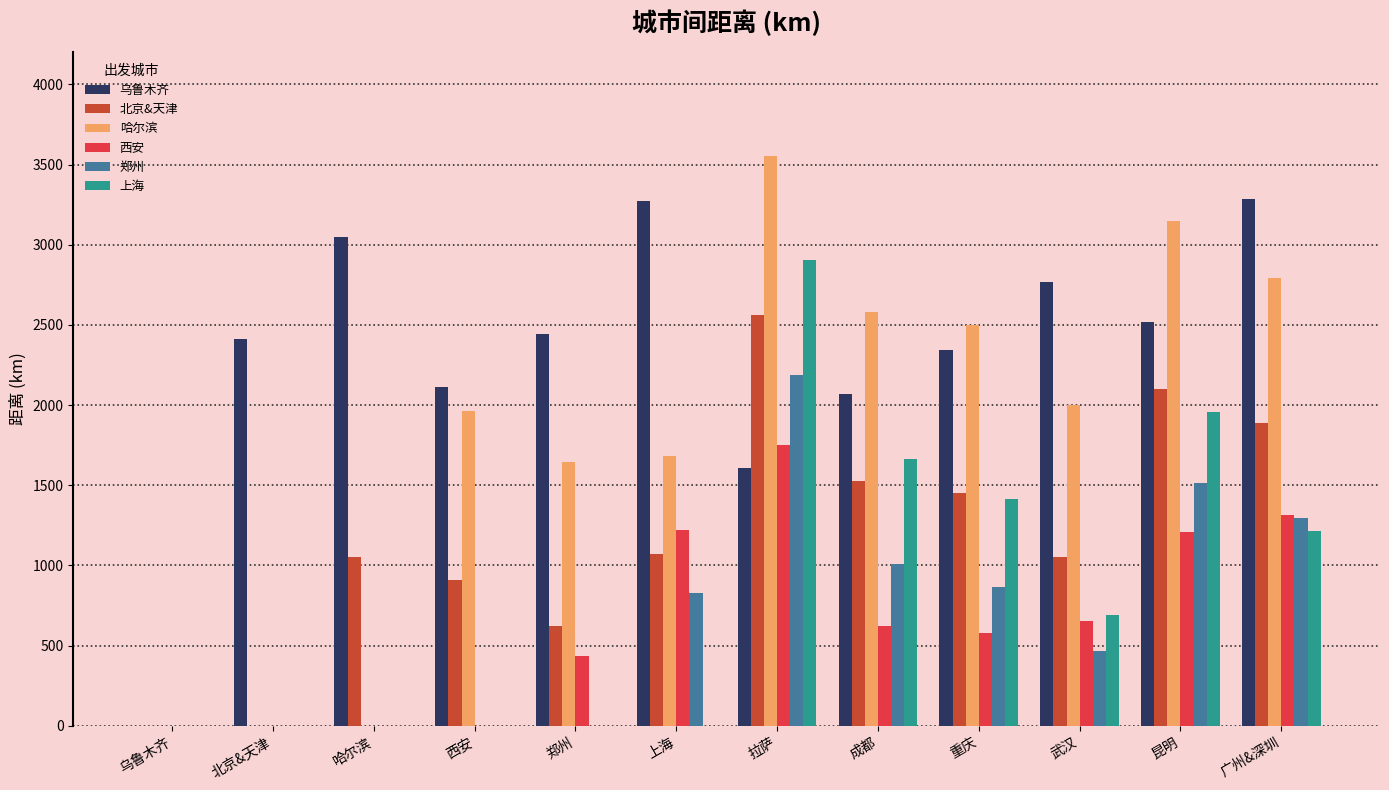

At which category is the sum across all series the highest?

拉萨